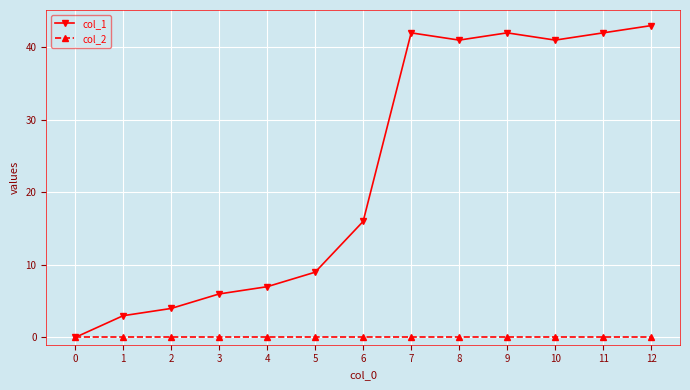

Which series changed the most between 3 and 10?

col_1